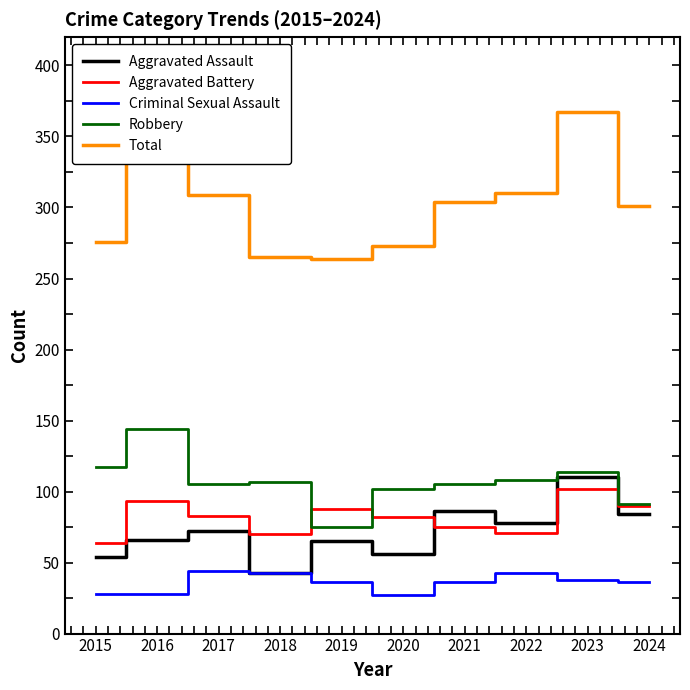

What is the smallest value displayed?

27